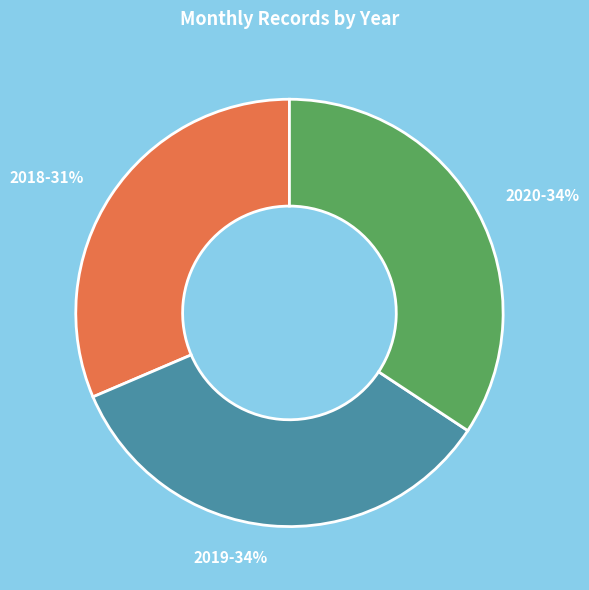

Which category has the smallest portion of the pie?

2018